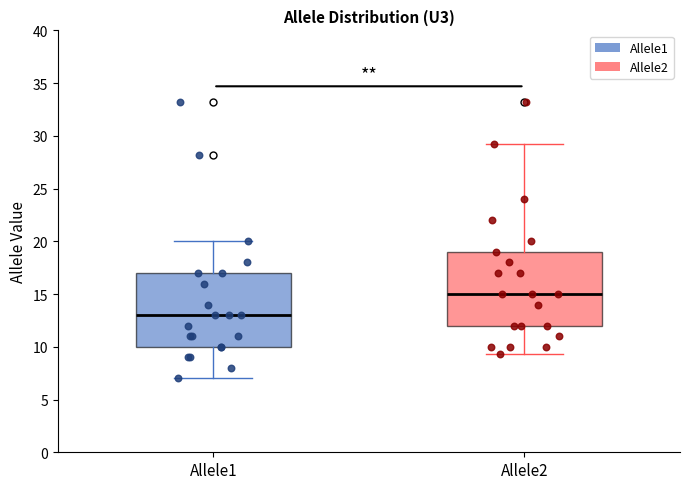

Where is the lower edge of the box for Allele1 on the y-axis? The values are not printed on the chart, so give them approximately, as read against the axis.

10.0